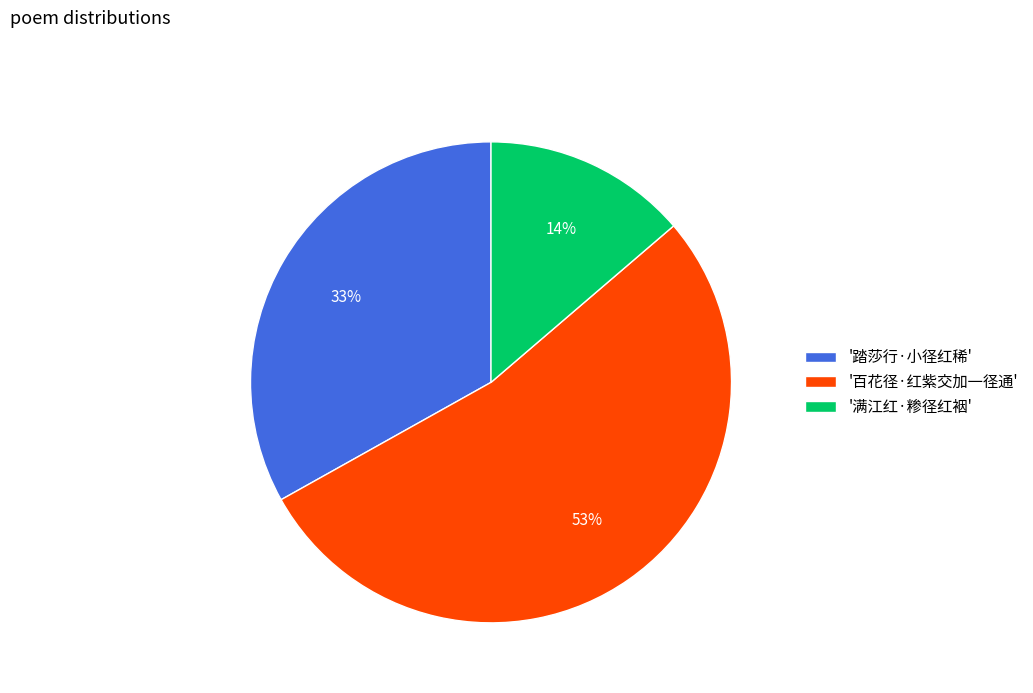

Is there any slice that represents more than half of the pie?

Yes